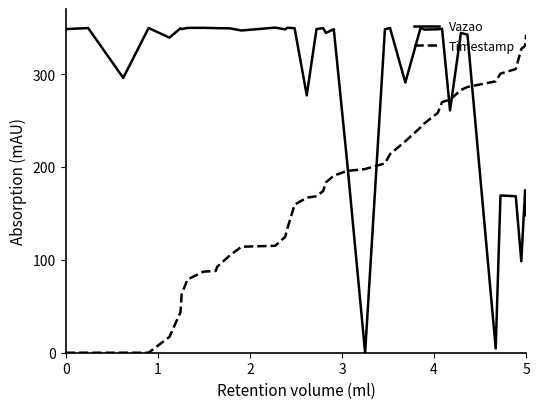

Which series has the largest total across all categories?

Vazao